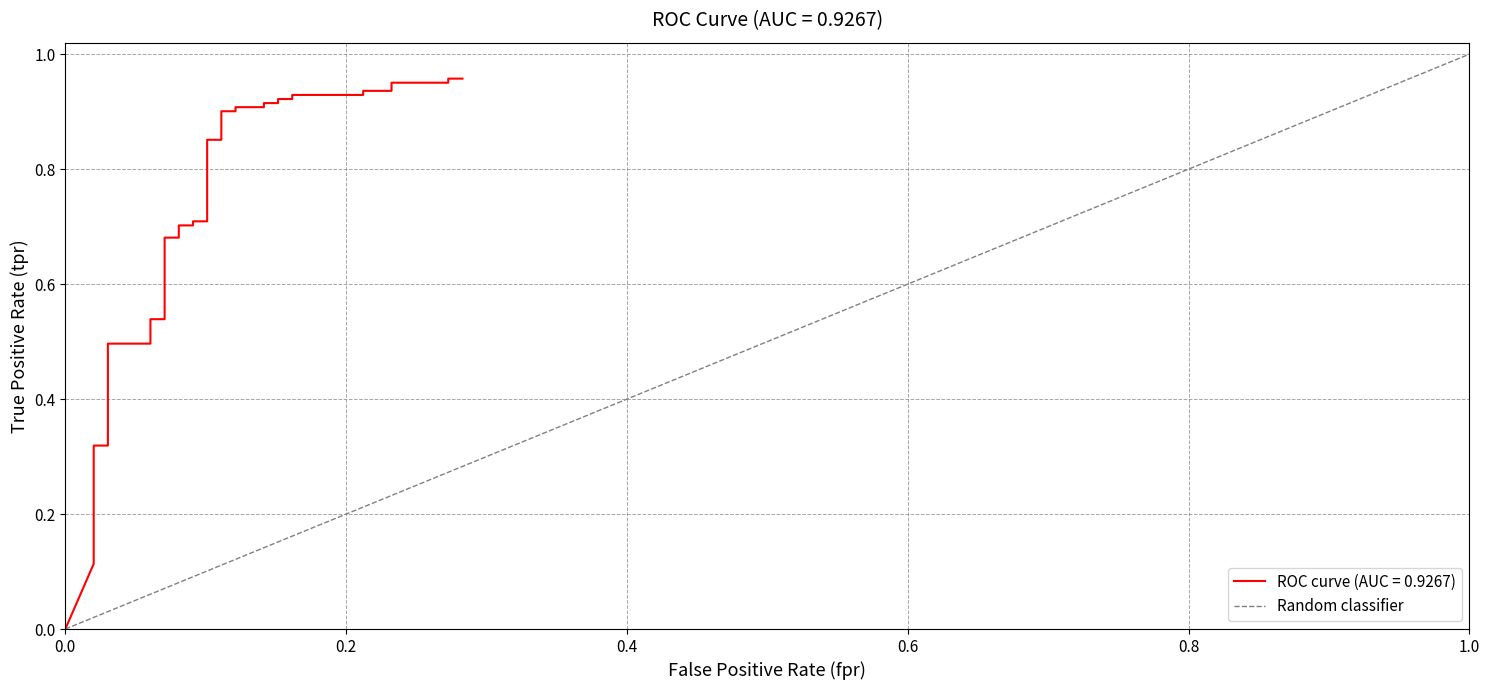

What is the sum of the values at 1.0 and 0.0?

1